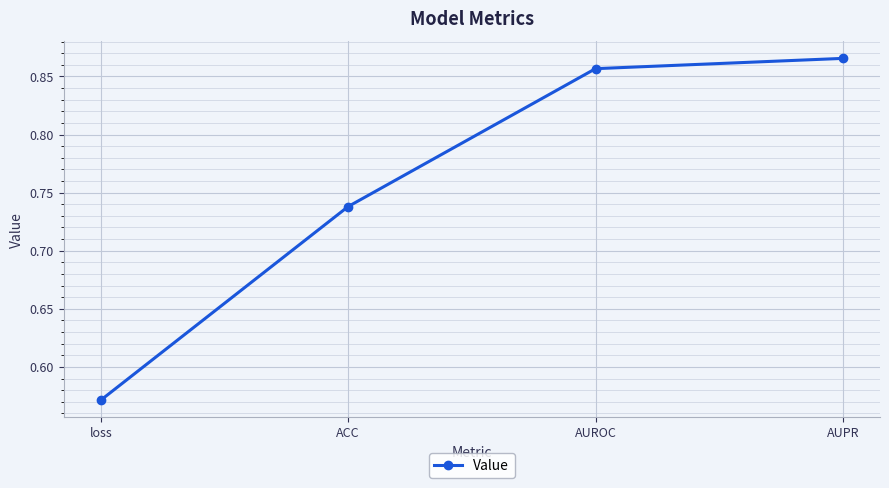

The value at AUPR is 0.2. True or false?

False